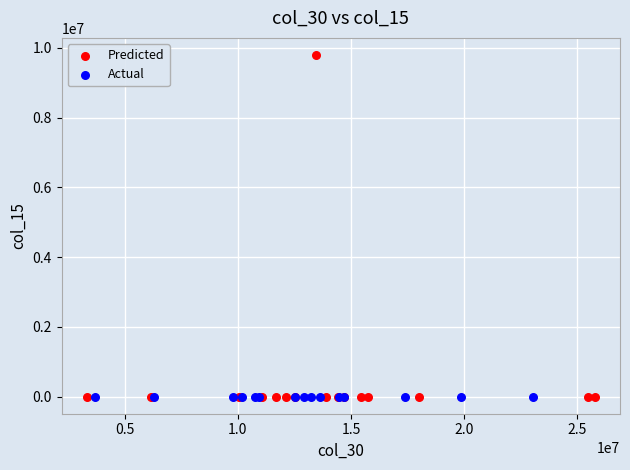

Which series contains the highest Y value?

Predicted